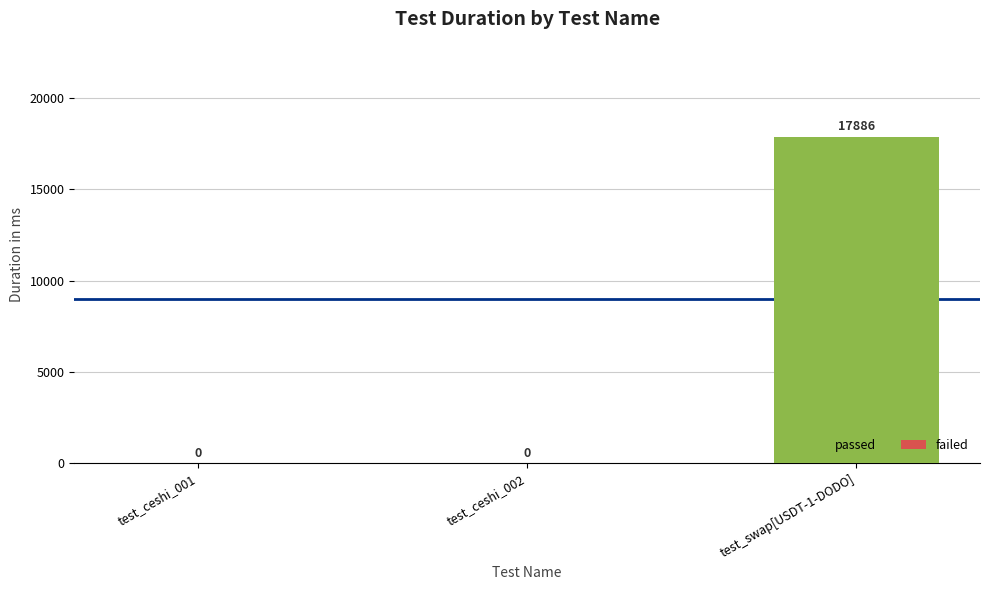

What is the change in value from test_ceshi_001 to test_swap[USDT-1-DODO]?

+17886